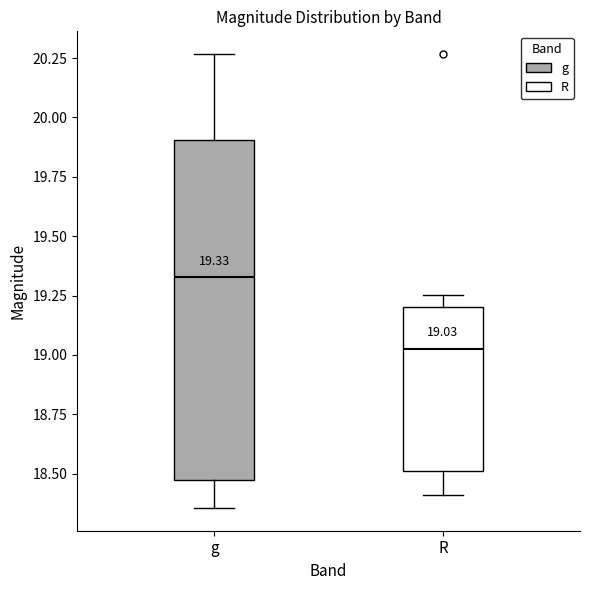

Which box has the highest median line?

g